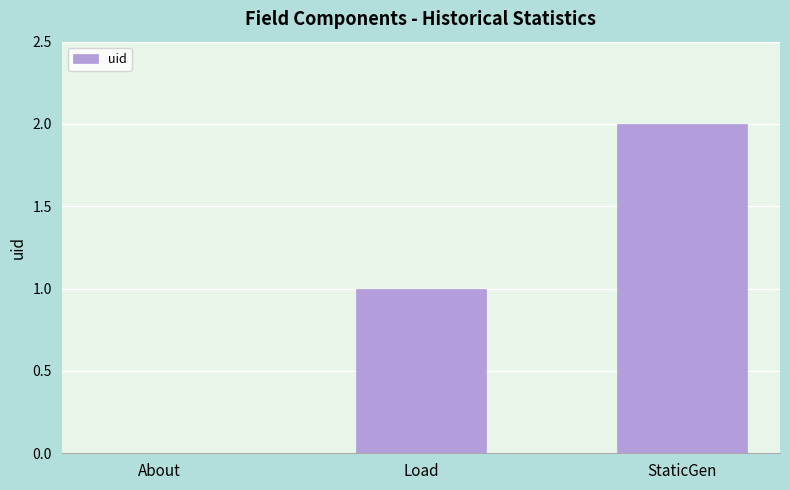

Count the values in the range 0 to 2.

3